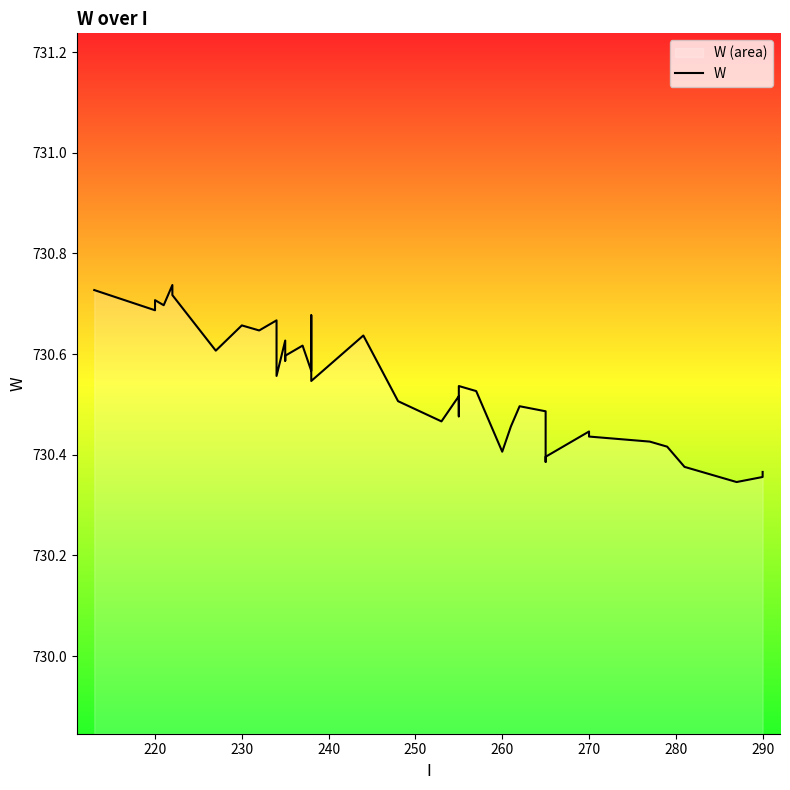

How many values are between 730 and 731?

40